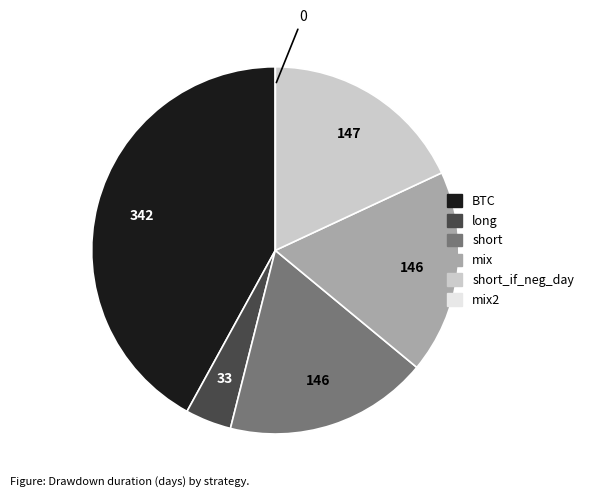

Does any single category account for the majority?

No